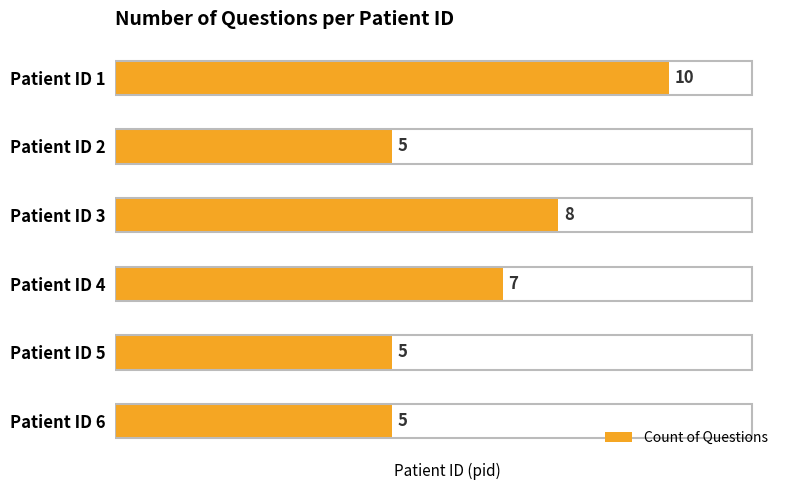

The chart shows a value of 3 at Patient ID 2. True or false?

False